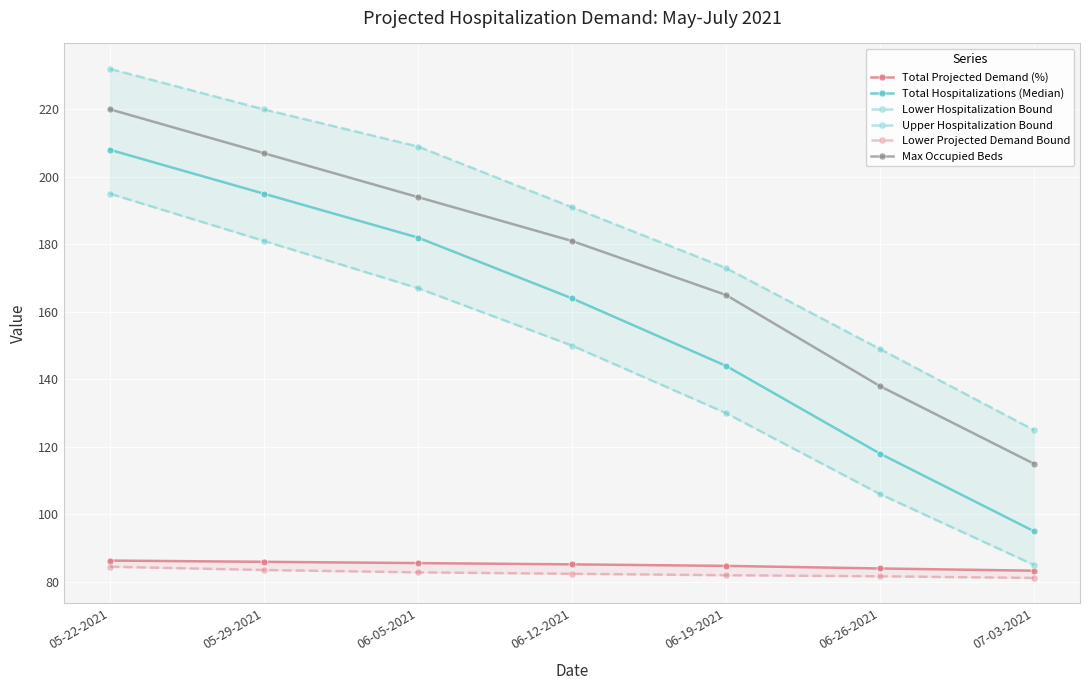

What is the difference between the highest and lowest values at 06-12-2021?

108.6